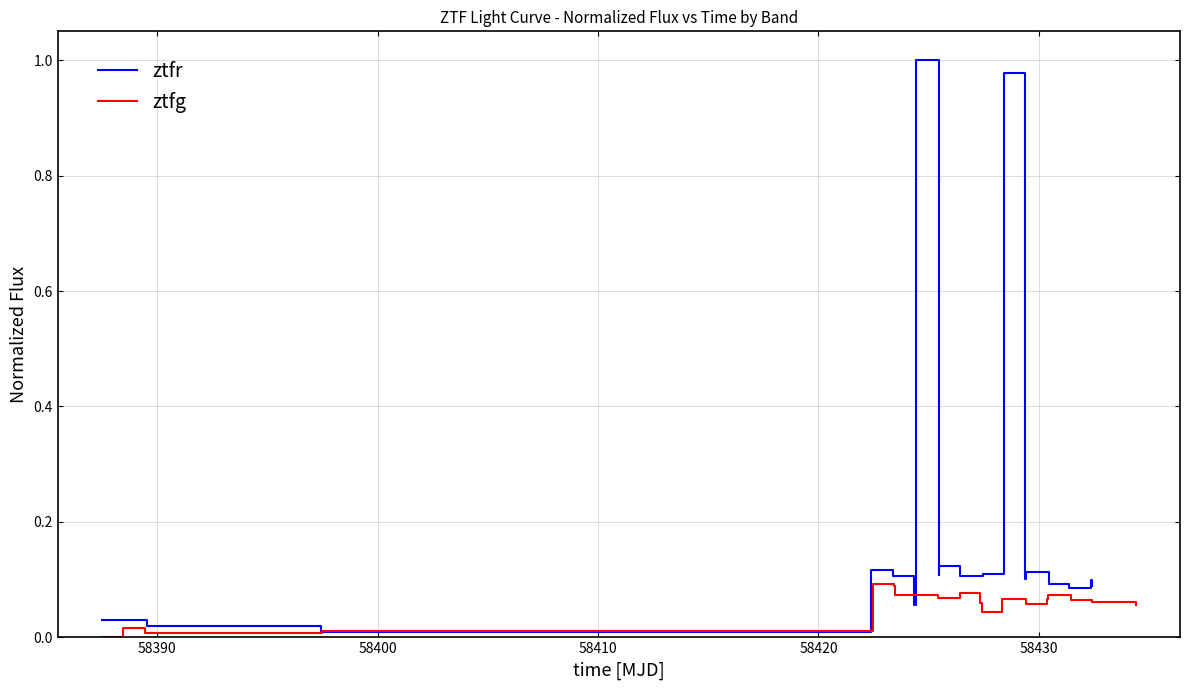

Where is the first local maximum for ztfg?

58390